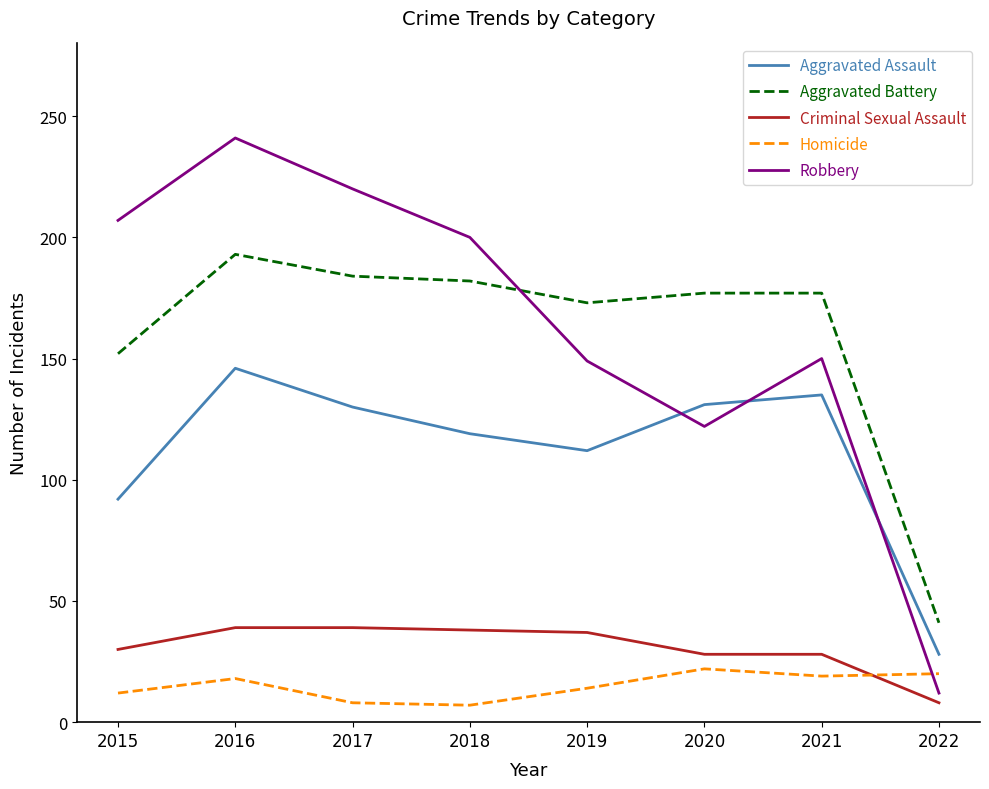

Which series has the largest total across all categories?

Robbery